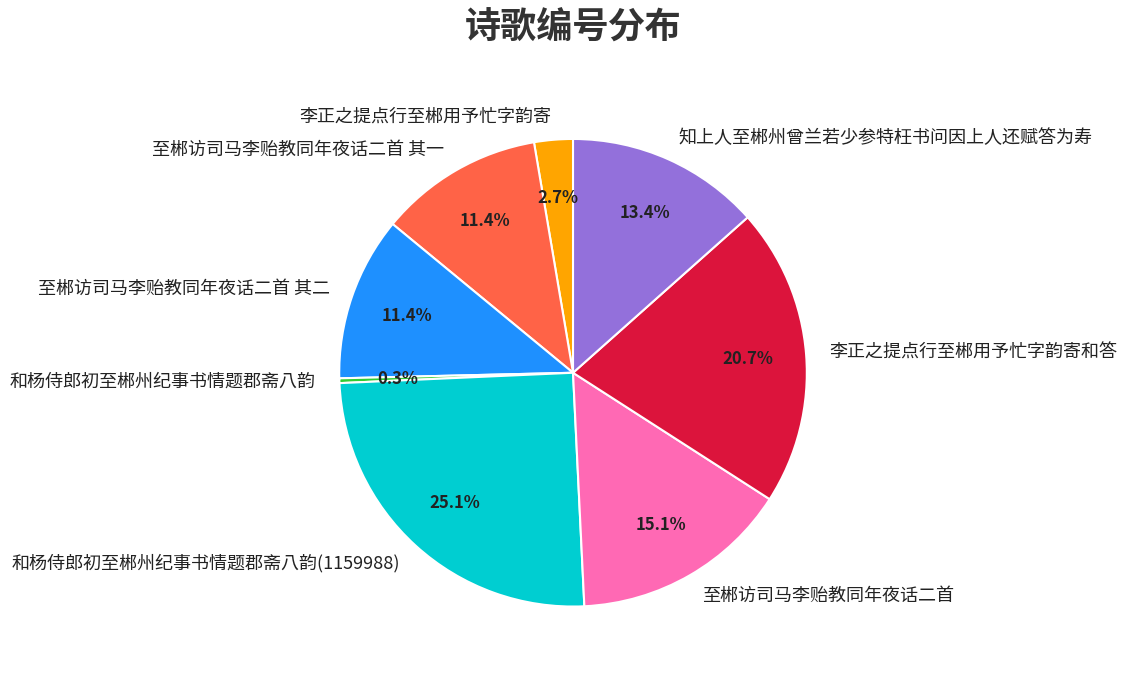

Which slice is the smallest?

和杨侍郎初至郴州纪事书情题郡斋八韵